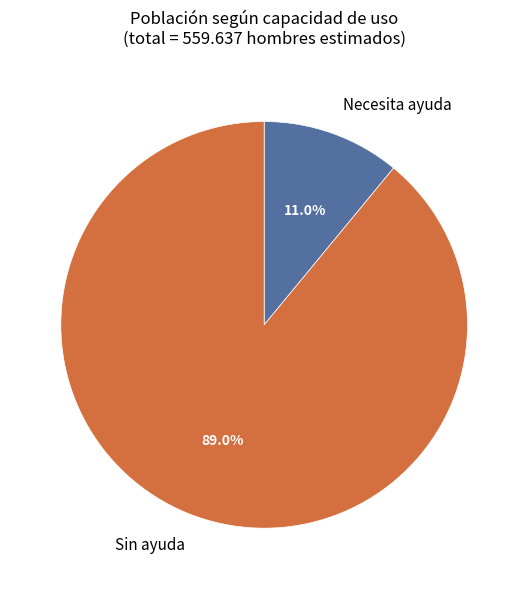

What is the majority slice?

Sin ayuda